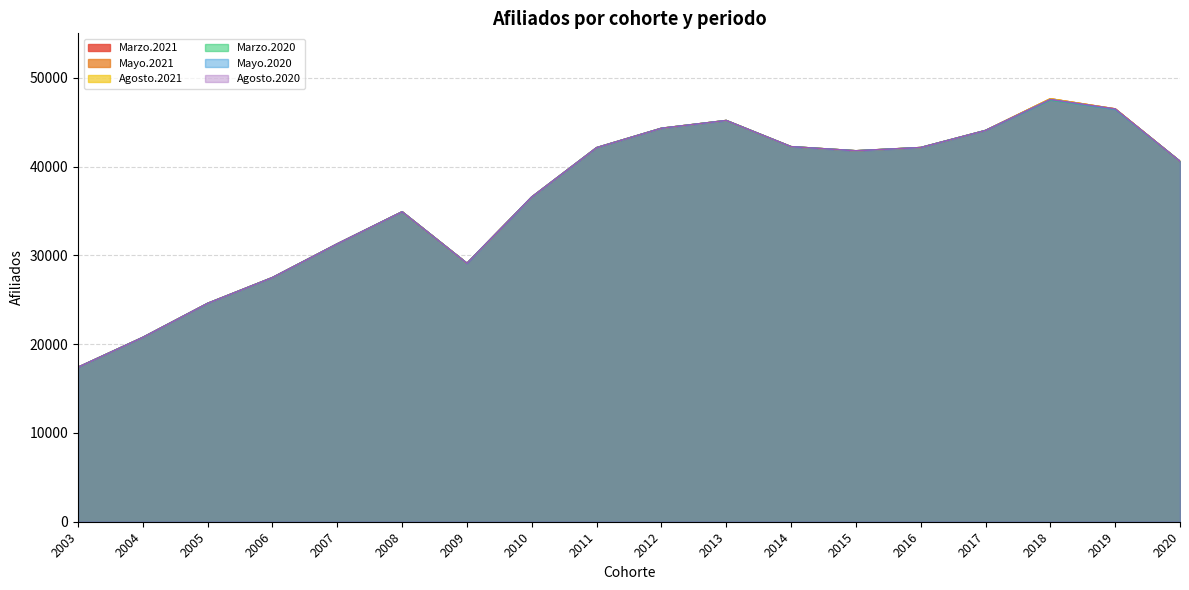

Reading left to right, extract all data points from this chart.

Marzo.2021: 2003=17400	2004=20764	2005=24598	2006=27503	2007=31298	2008=34908	2009=29108	2010=36576	2011=42129	2012=44312	2013=45188	2014=42242	2015=41778	2016=42142	2017=44066	2018=47633	2019=46493	2020=40589
Mayo.2021: 2003=17400	2004=20764	2005=24598	2006=27503	2007=31298	2008=34908	2009=29108	2010=36576	2011=42129	2012=44312	2013=45188	2014=42242	2015=41778	2016=42142	2017=44066	2018=47633	2019=46493	2020=40589
Agosto.2021: 2003=17400	2004=20764	2005=24598	2006=27503	2007=31298	2008=34908	2009=29108	2010=36576	2011=42129	2012=44312	2013=45188	2014=42242	2015=41778	2016=42142	2017=44066	2018=47633	2019=46493	2020=40589
Marzo.2020: 2003=17400	2004=20764	2005=24598	2006=27503	2007=31298	2008=34908	2009=29108	2010=36576	2011=42129	2012=44312	2013=45188	2014=42242	2015=41778	2016=42142	2017=44066	2018=47485	2019=46451	2020=40589
Mayo.2020: 2003=17400	2004=20764	2005=24598	2006=27503	2007=31298	2008=34908	2009=29108	2010=36576	2011=42129	2012=44312	2013=45188	2014=42242	2015=41778	2016=42142	2017=44066	2018=47552	2019=46451	2020=40589
Agosto.2020: 2003=17400	2004=20764	2005=24598	2006=27503	2007=31298	2008=34908	2009=29108	2010=36576	2011=42129	2012=44312	2013=45188	2014=42242	2015=41778	2016=42142	2017=44066	2018=47552	2019=46493	2020=40589